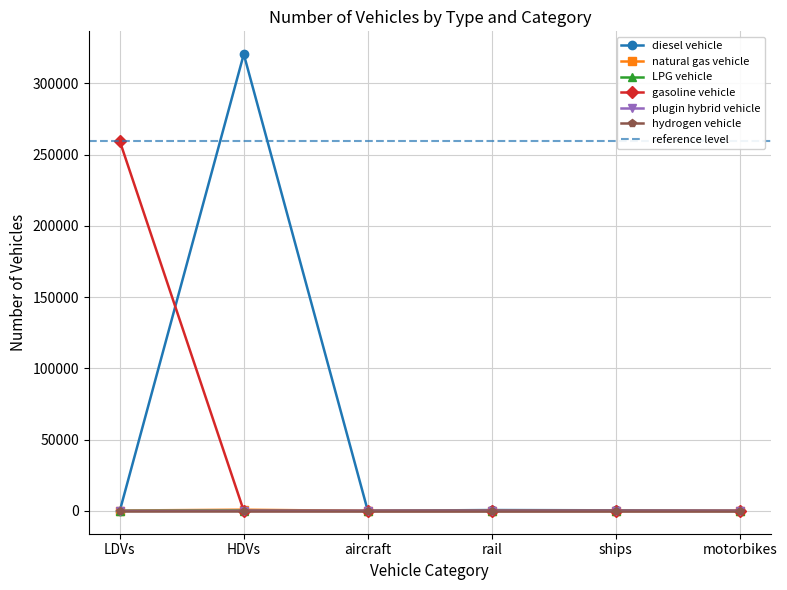

Is the value of gasoline vehicle at motorbikes greater than the value of LPG vehicle at motorbikes?

No